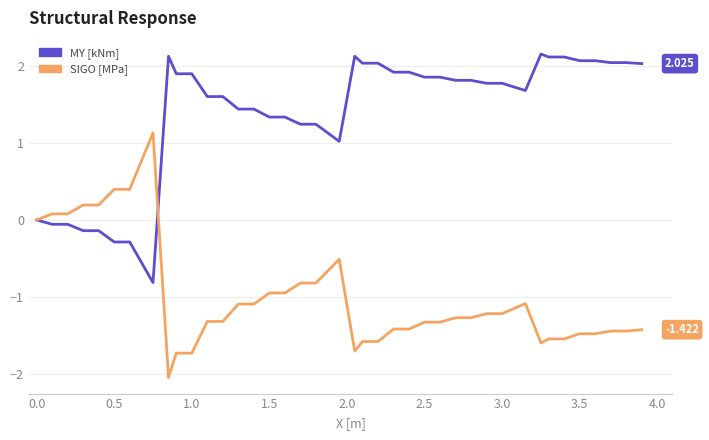

Which series has the largest total across all categories?

MY [kNm]